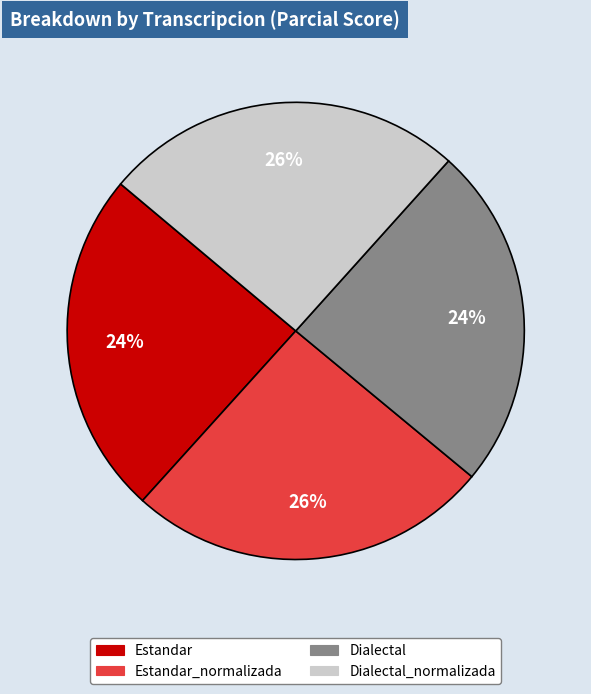

Is there a majority slice in this chart?

No